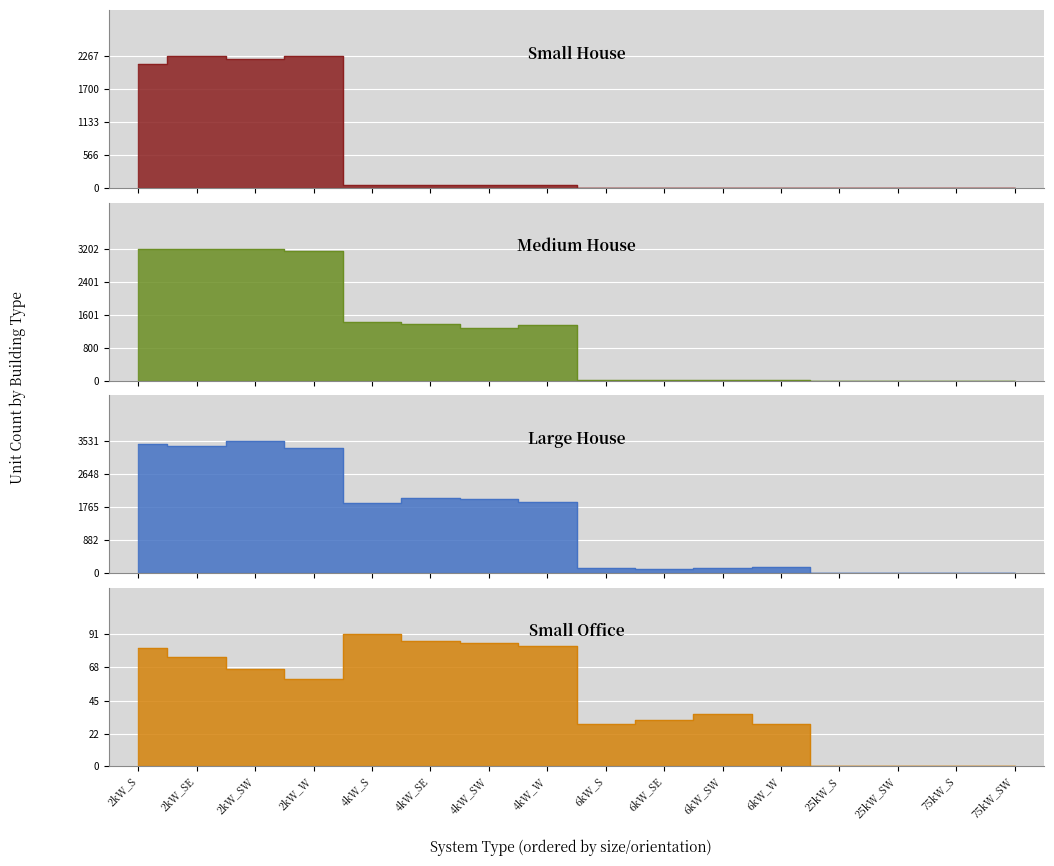

Where does the Medium House series first go above 1289?

2kW_S